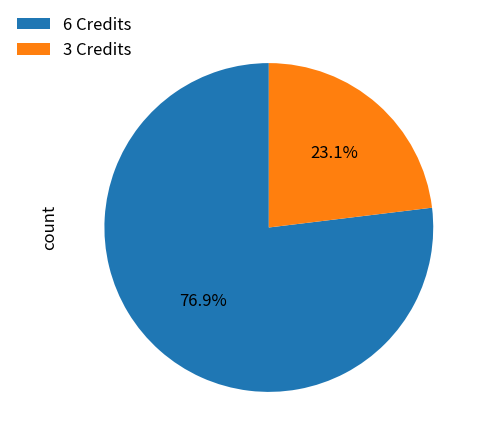

Which category accounts for the majority?

6 Credits